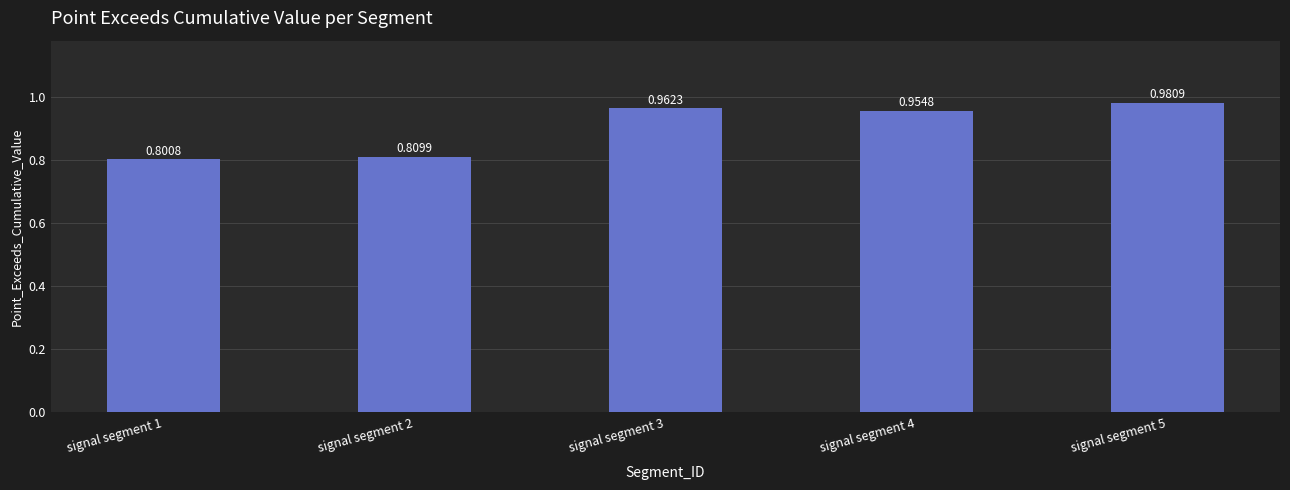

What is the difference between the second highest and minimum values?

0.2